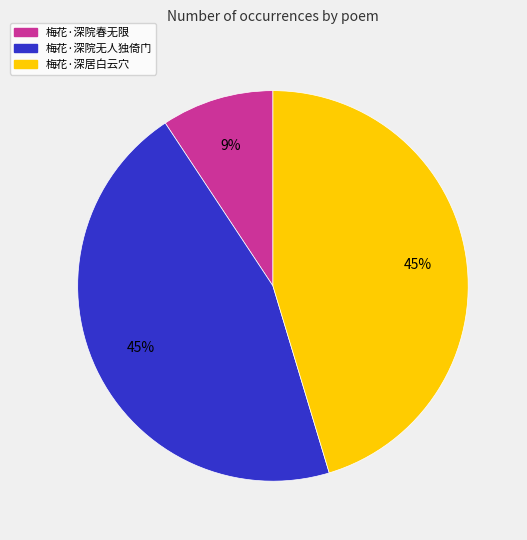

To the nearest percent, what is the average slice percentage?

33%